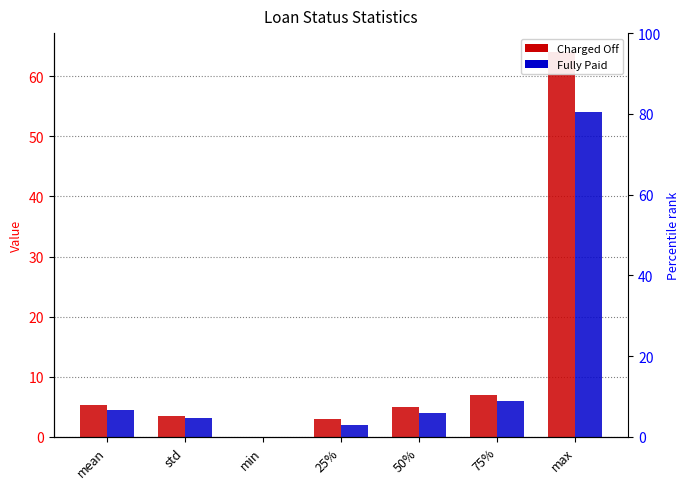

Between min and 75%, which series saw the biggest shift?

Charged Off